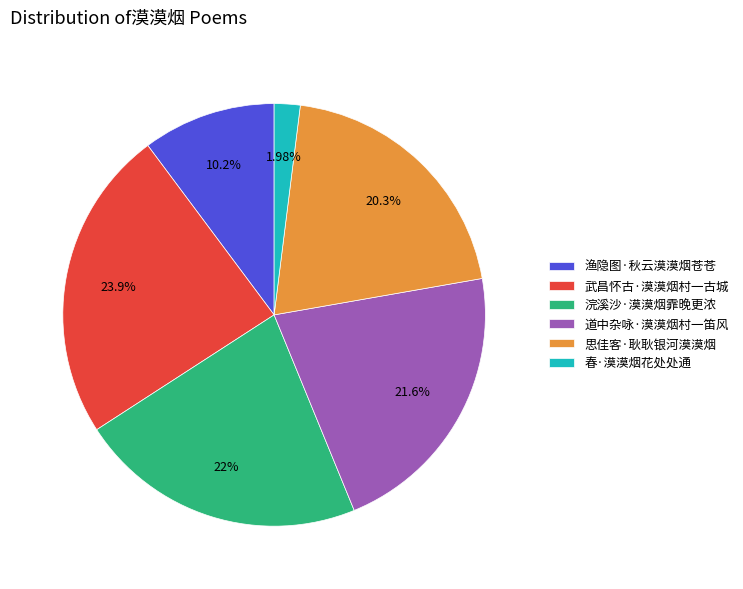

How many slices are in this pie chart?

6